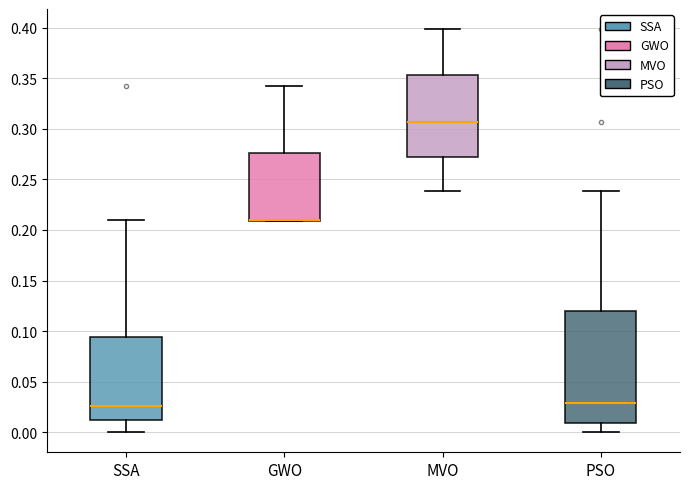

Where is the upper edge of the box for PSO on the y-axis? The values are not printed on the chart, so give them approximately, as read against the axis.

0.120